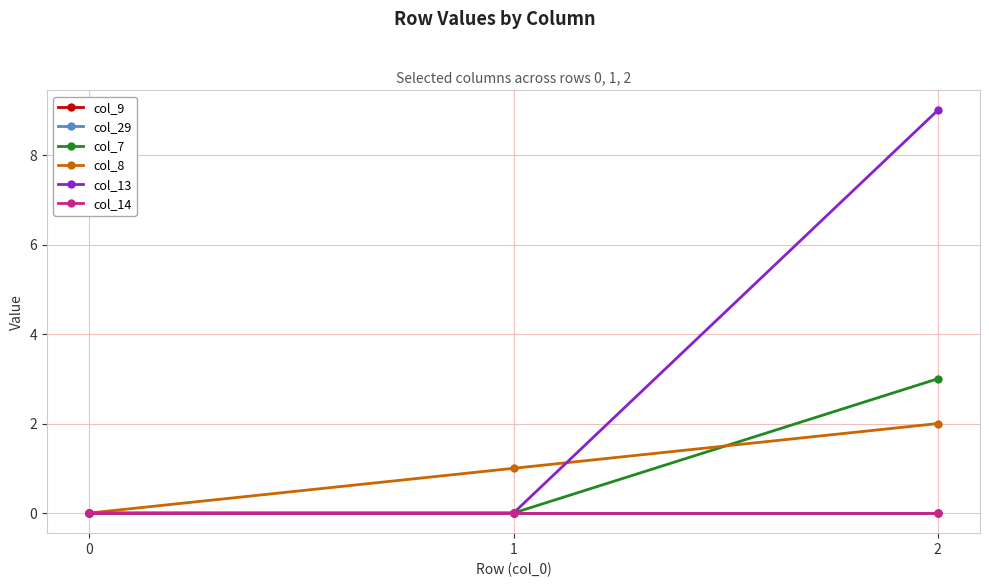

The value of col_14 at 2 is 0. True or false?

True